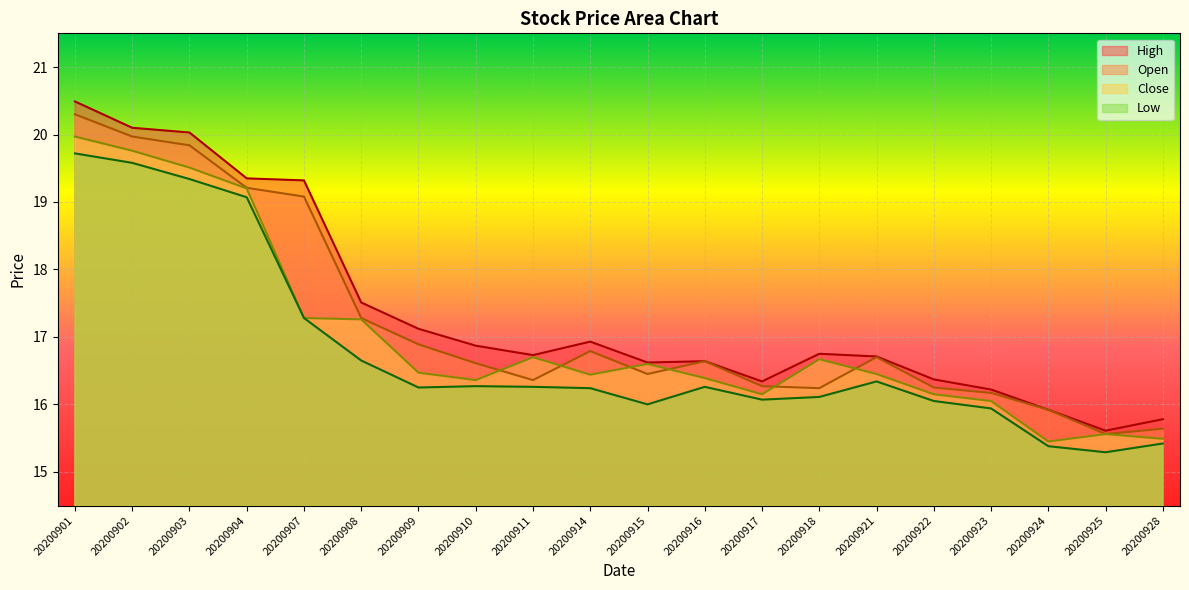

List the labels in order of Open value, smallest first.

20200925, 20200928, 20200924, 20200923, 20200918, 20200922, 20200917, 20200911, 20200915, 20200910, 20200916, 20200921, 20200914, 20200909, 20200908, 20200907, 20200904, 20200903, 20200902, 20200901